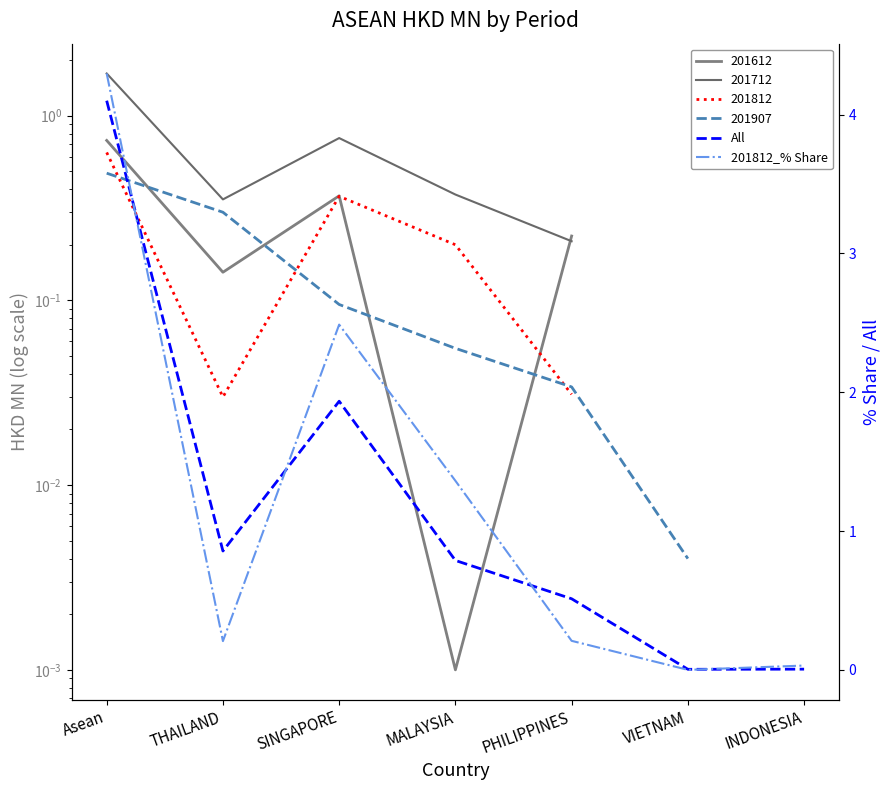

True or false: 201812_% Share has more than 1 points higher than both neighbors.

False